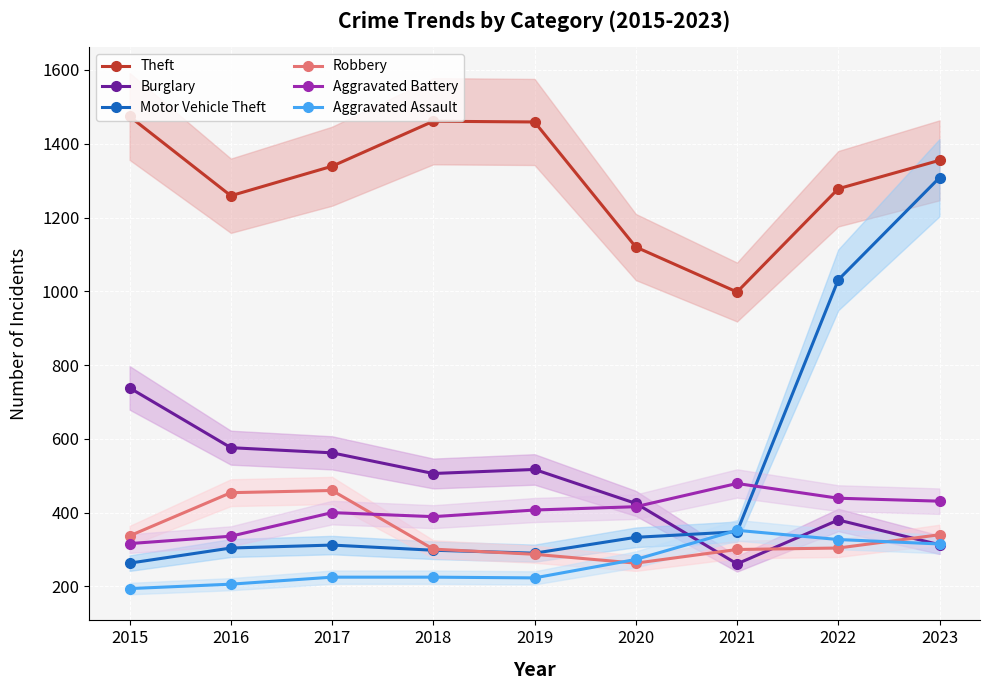

How many interior local valleys does the Aggravated Assault series have?

1